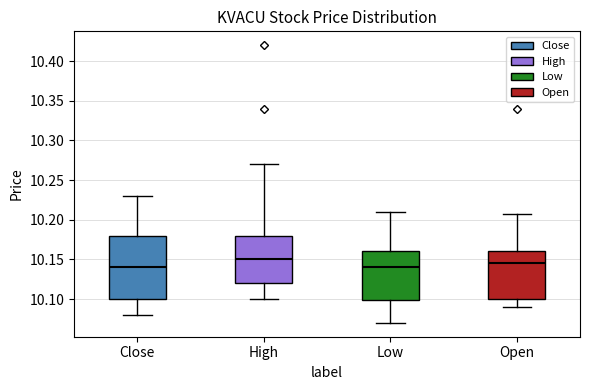

Where does the upper whisker of the box for Low end on the y-axis? The values are not printed on the chart, so give them approximately, as read against the axis.

10.210